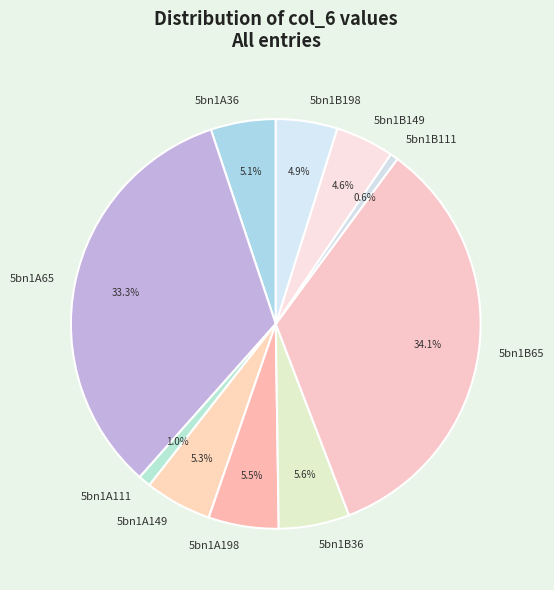

What is the largest slice in the pie chart?

5bn1B65